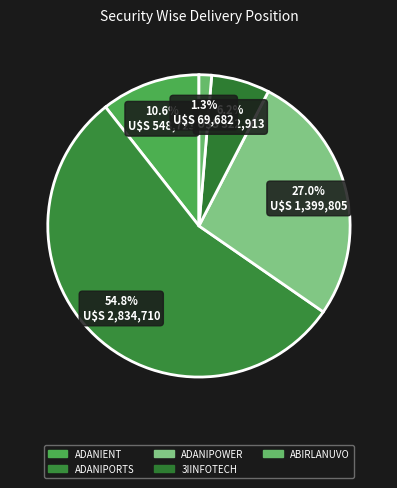

What is the ratio of the value at ADANIPOWER to the value at ADANIENT?

2.6